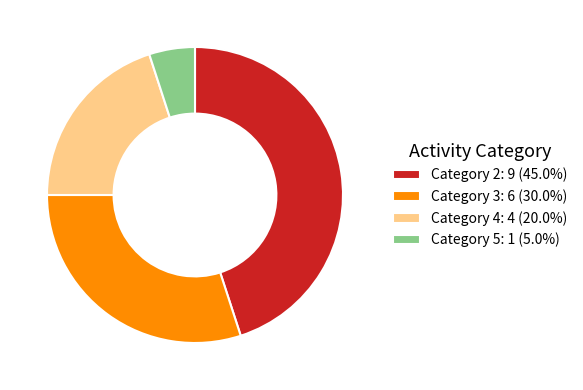

What is the ratio of the value at Category 4: 4 (20.0%) to the value at Category 3: 6 (30.0%)?

0.7